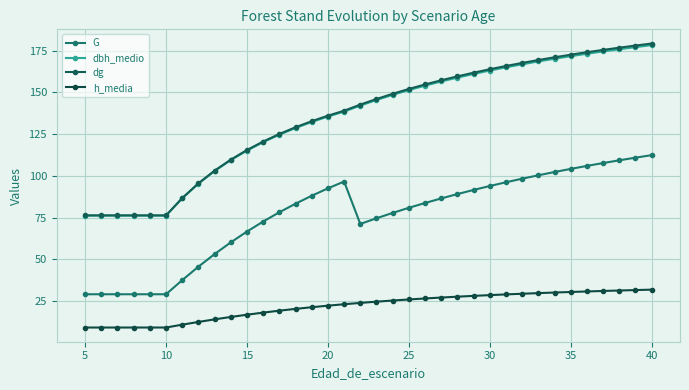

True or false: dbh_medio and h_media intersect in this chart.

False